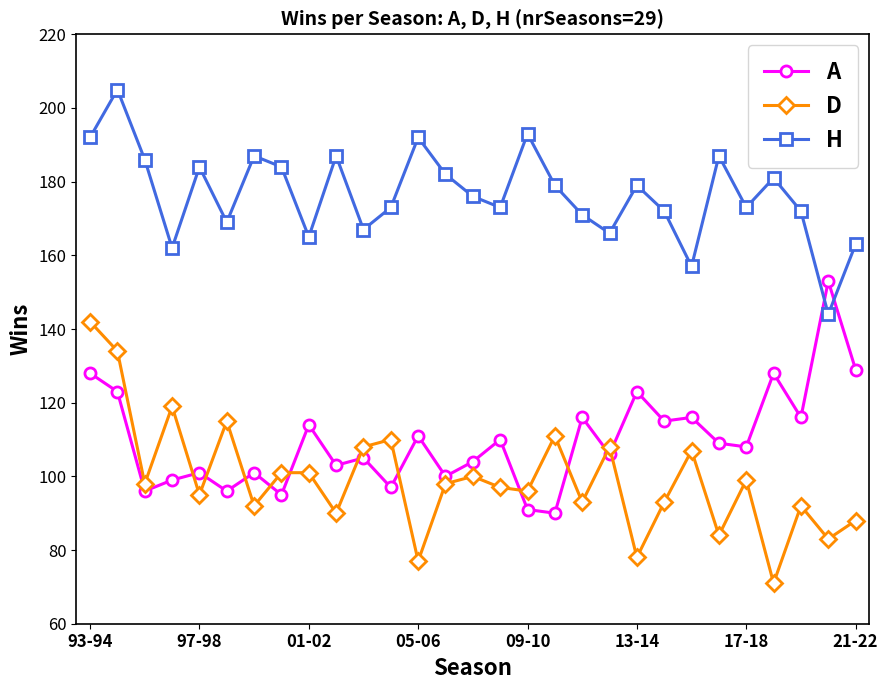

What is the maximum value shown in the chart?

205